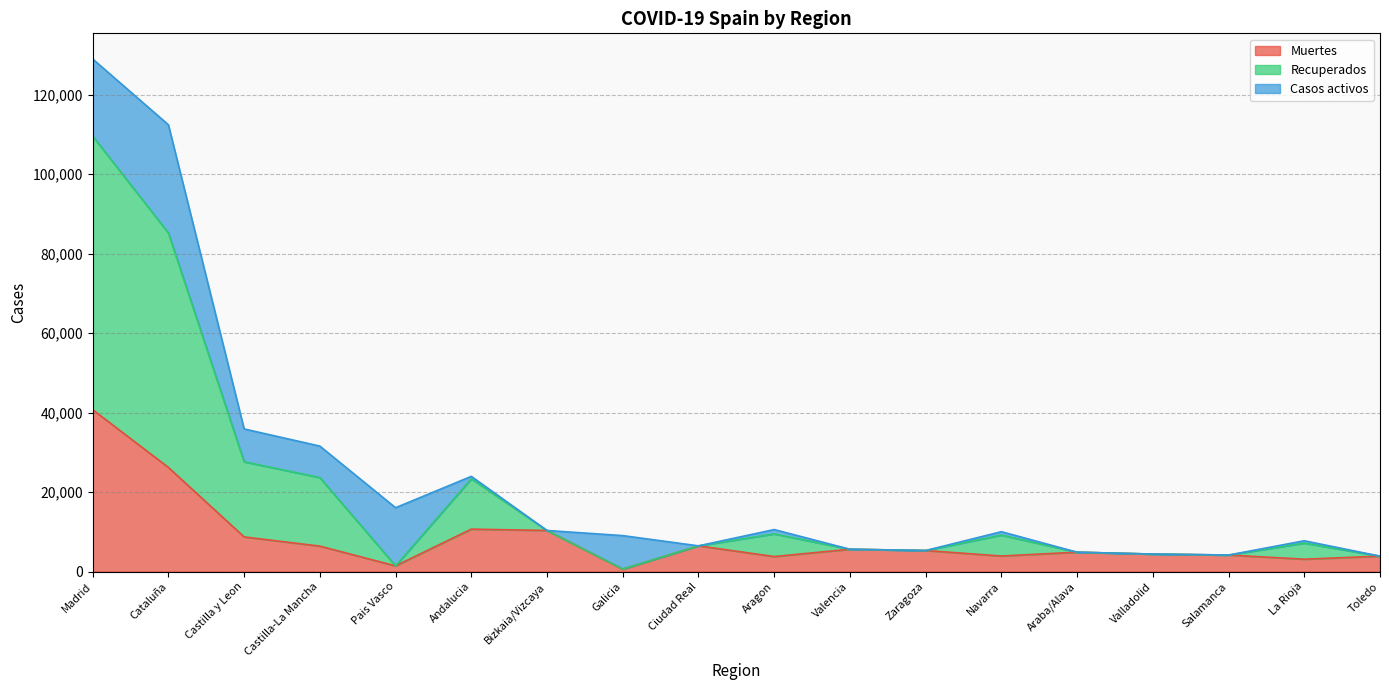

True or false: Recuperados and Muertes intersect in this chart.

False